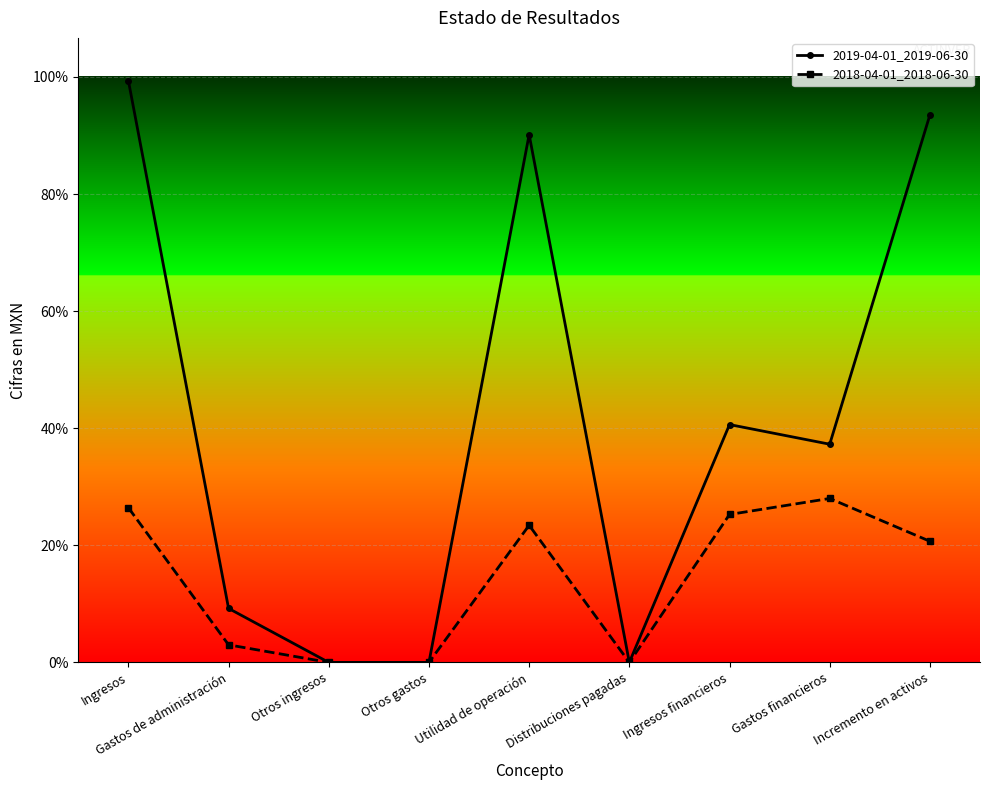

True or false: 2019-04-01_2019-06-30 has a value of -2264934 at Otros ingresos.

False